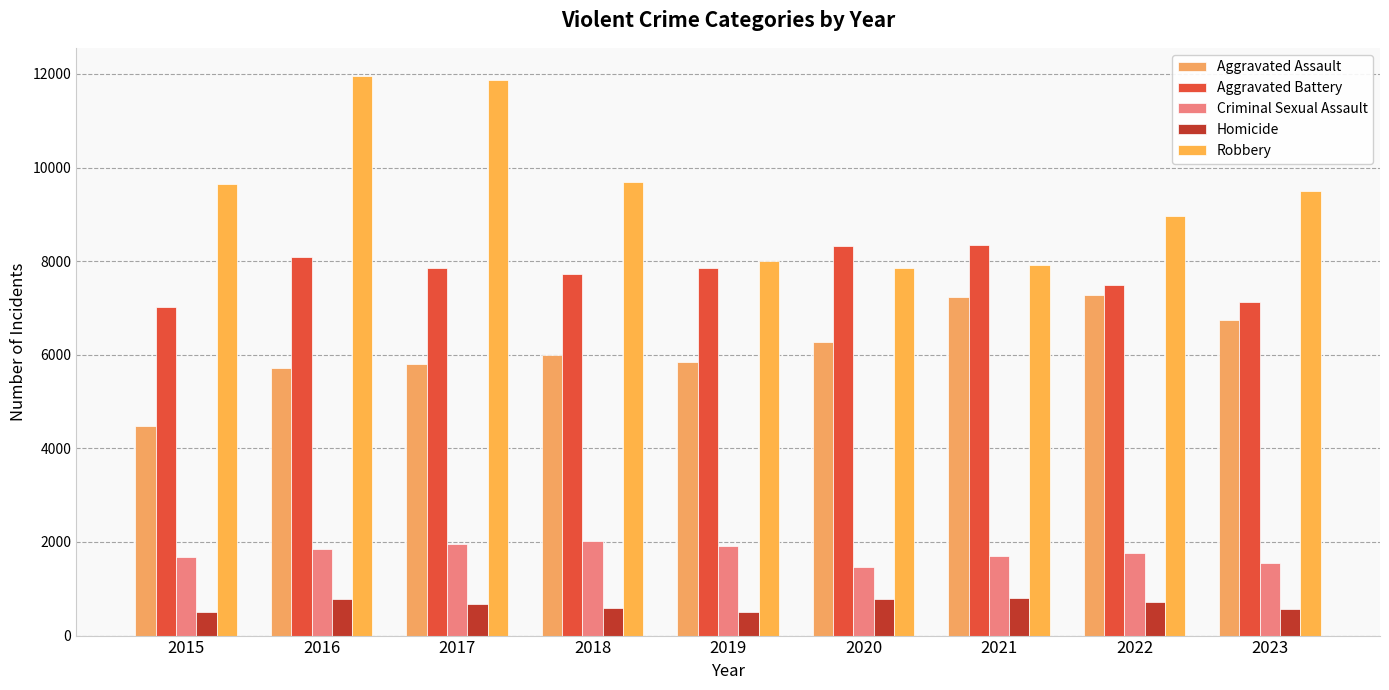

What is the total value across all series at 2019?

24095